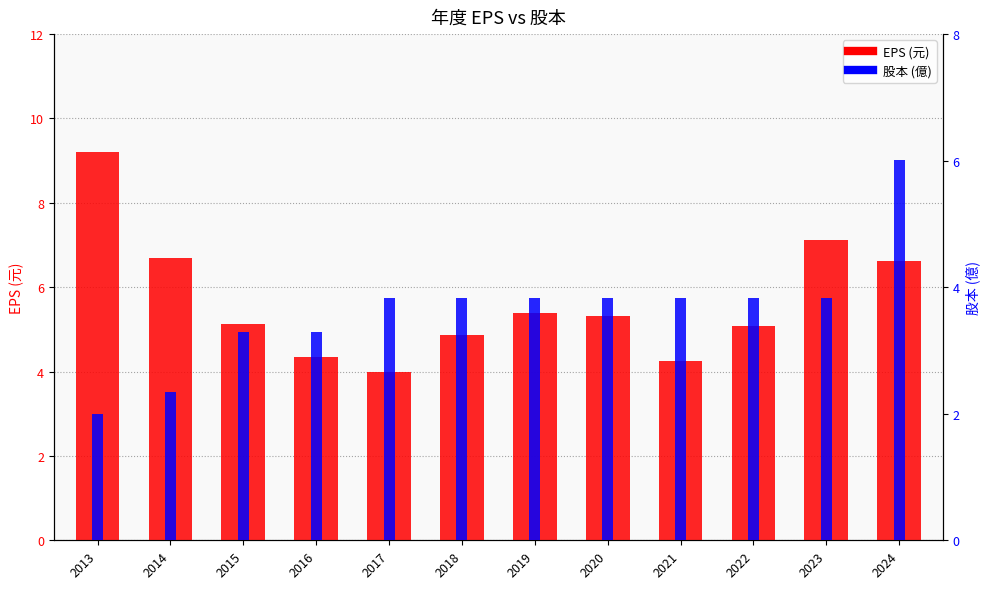

What is the difference between the highest and lowest values at 2024?

0.6